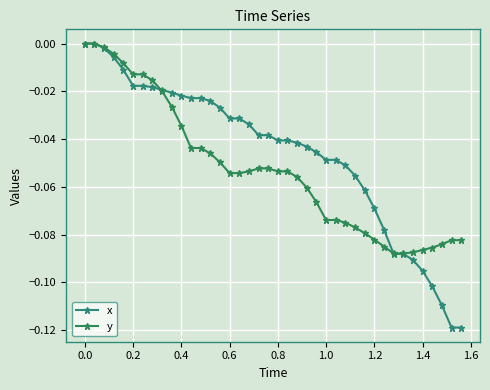

How many lines are shown in the chart?

2